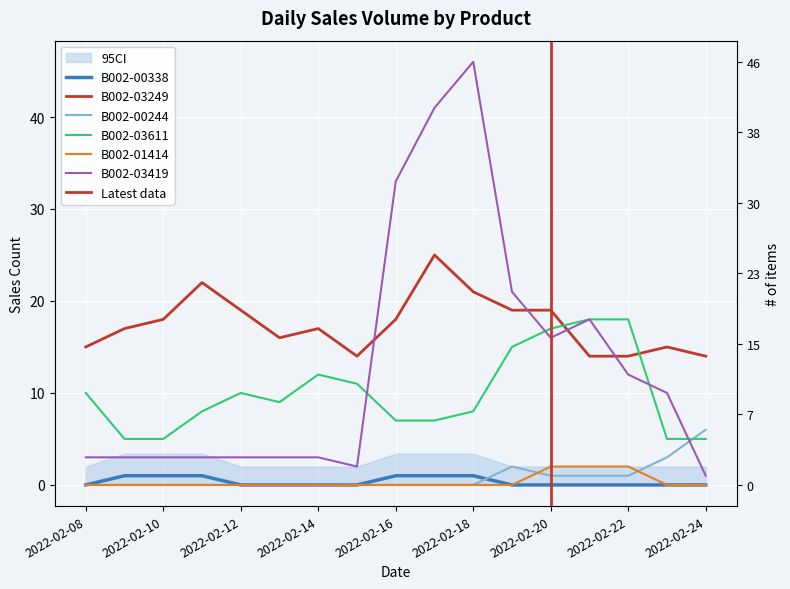

The B002-01414 series shows 2 at 2022-02-22. True or false?

True